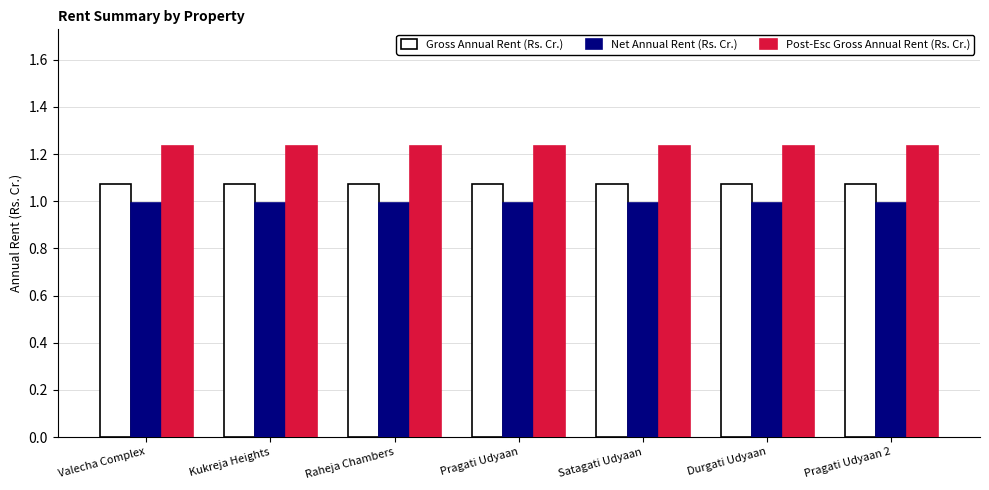

Are the bars horizontal?

No